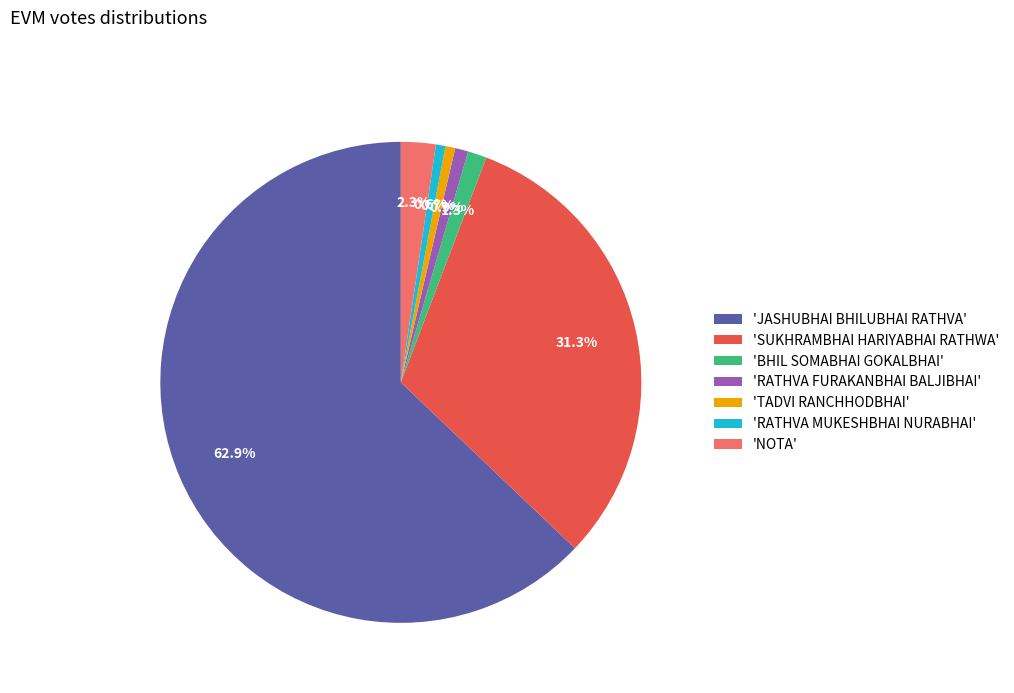

How many segments does this pie chart have?

7